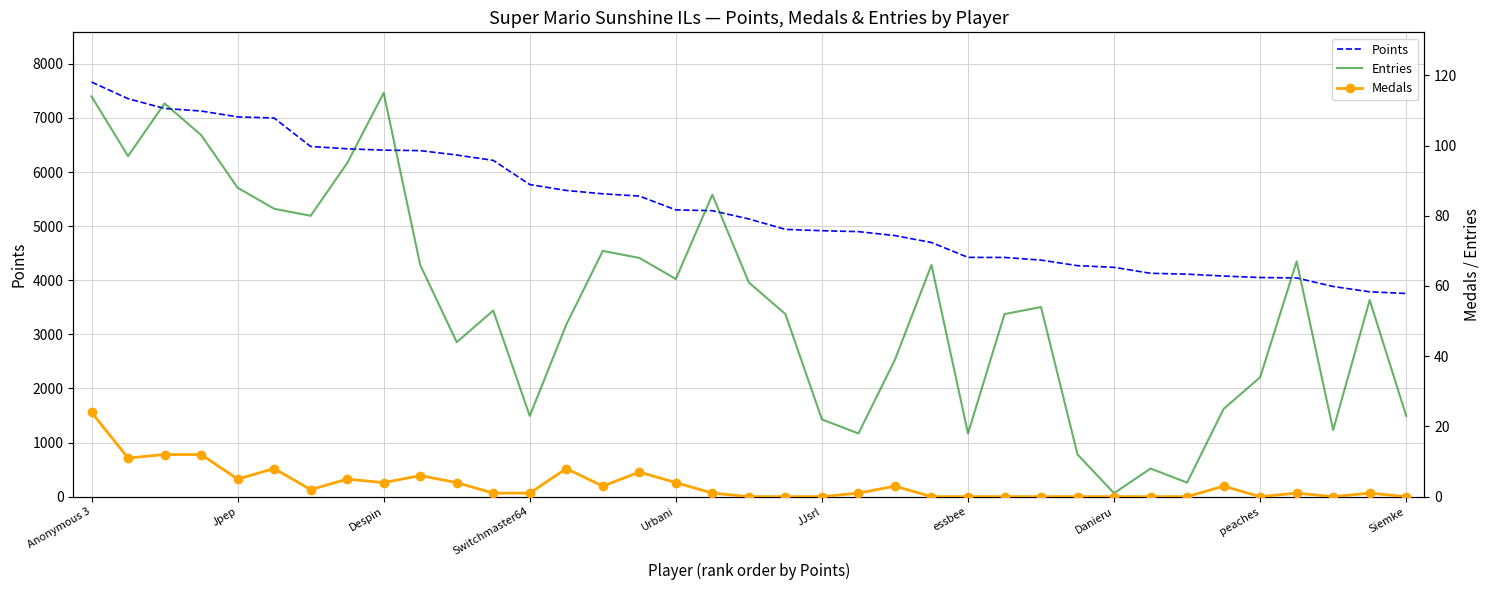

What is the approximate value of Points at 18, to the nearest 50?

5150